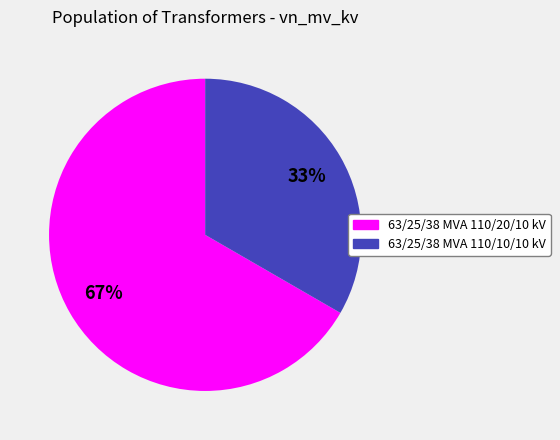

Which slice is the smallest?

63/25/38 MVA 110/10/10 kV